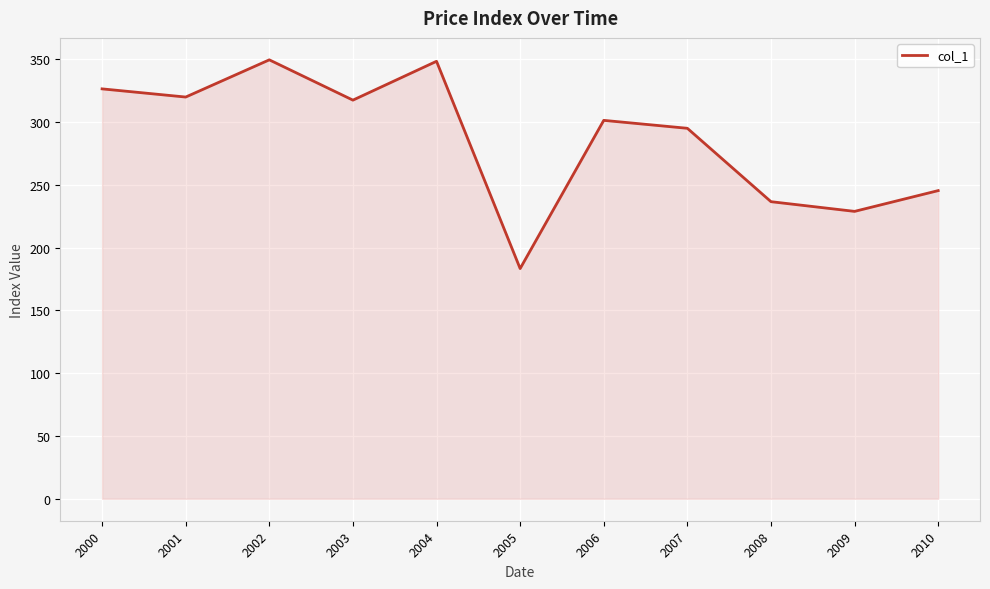

Read the value at 2002.

349.4